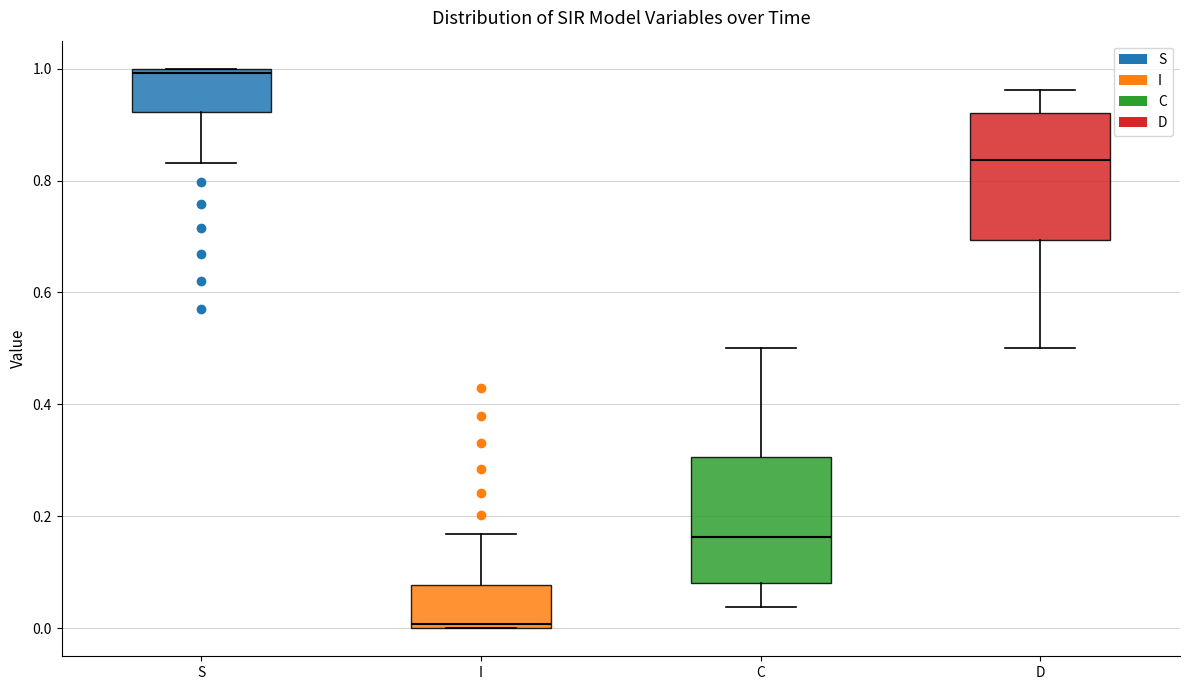

Reading left to right, transcribe this box plot: for each box, give where its median line is, the range the box spans, and where its two whiskers end, as read against the y-axis. The values are not printed on the chart, so give them approximately, as read against the axis.

S: median 1.00 (just below the box's upper edge), box 0.92 to 1.00, whiskers 0.84 to 1.00
I: median 0.00 (just above the box's lower edge), box 0.00 to 0.08, whiskers 0.00 to 0.16
C: median 0.16, box 0.08 to 0.30, whiskers 0.04 to 0.50
D: median 0.84, box 0.70 to 0.92, whiskers 0.50 to 0.96